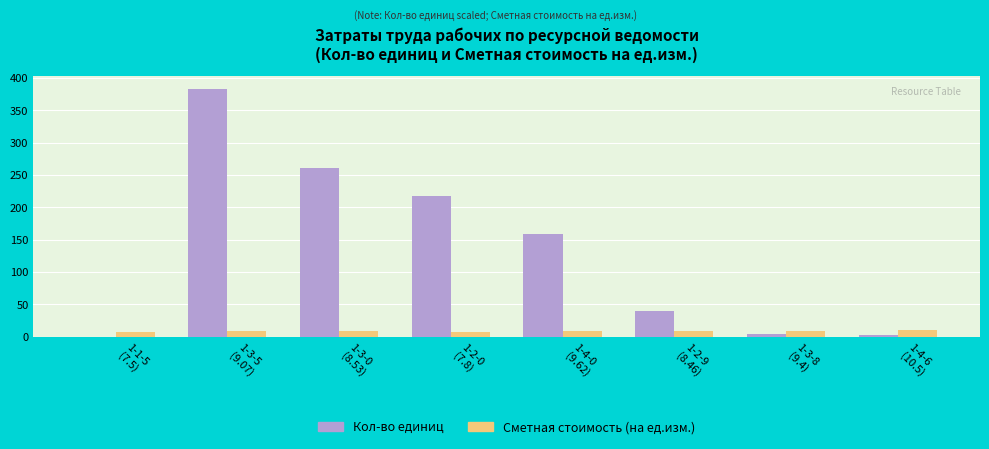

The Сметная стоимость (на ед.изм.) series shows 7.5 at 1-1-5
(7.5). True or false?

True